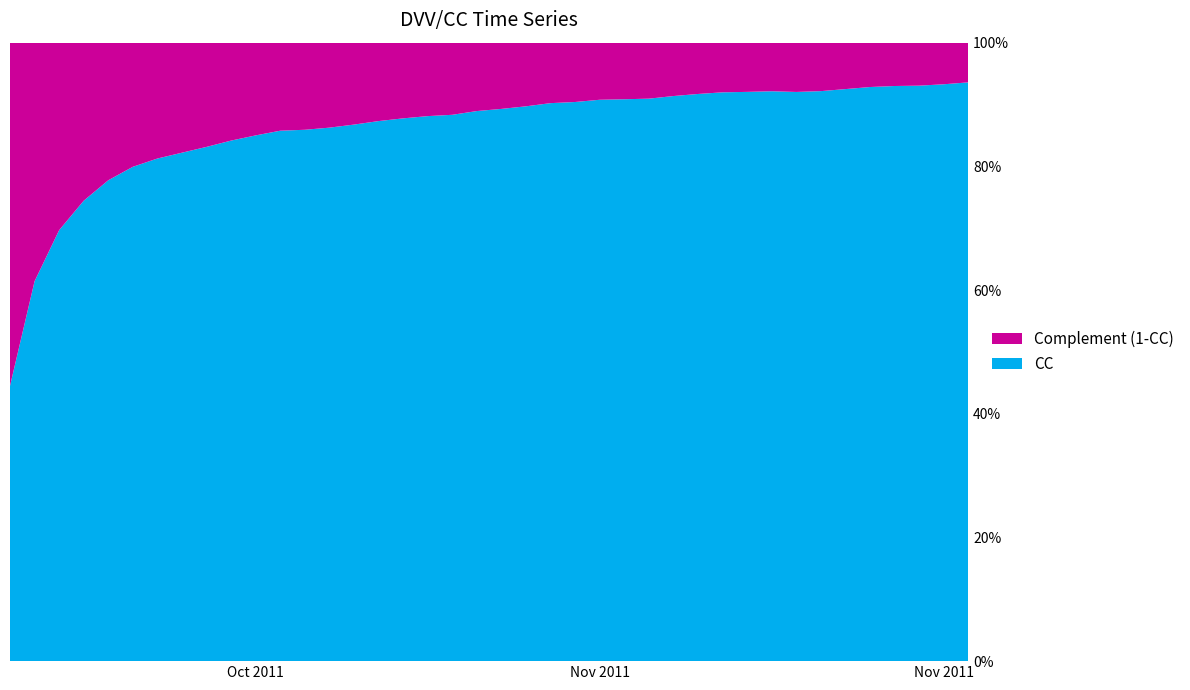

Reading left to right, extract all data points from this chart.

0.4	0.6	0.7	0.7	0.8	0.8	0.8	0.8	0.8	0.8	0.9	0.9	0.9	0.9	0.9	0.9	0.9	0.9	0.9	0.9	0.9	0.9	0.9	0.9	0.9	0.9	0.9	0.9	0.9	0.9	0.9	0.9	0.9	0.9	0.9	0.9	0.9	0.9	0.9	0.9